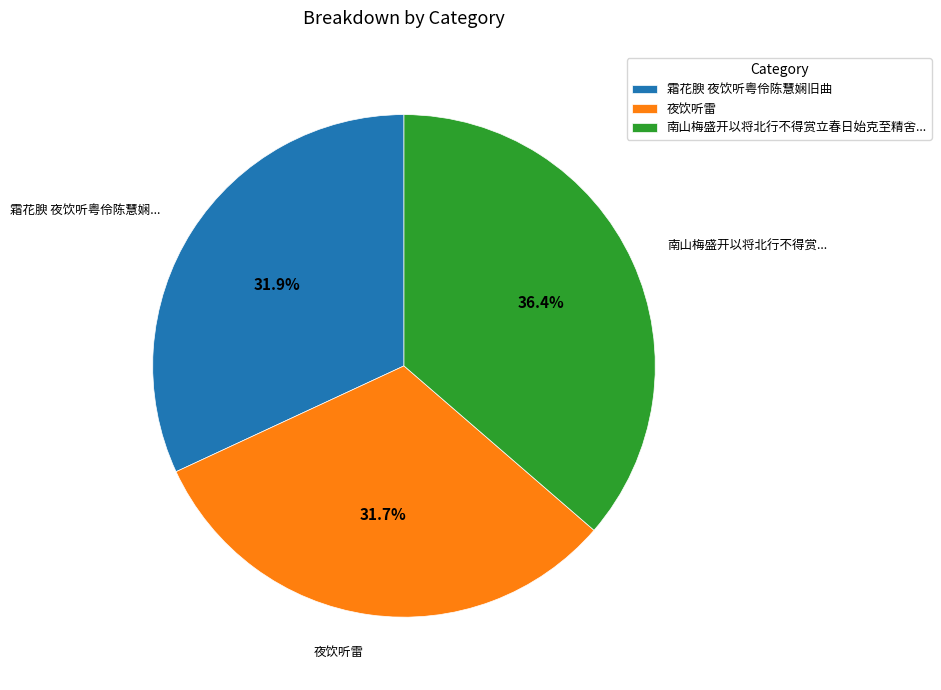

Which category has the biggest portion of the pie?

南山梅盛开以将北行不得赏立春日始克至精舍...